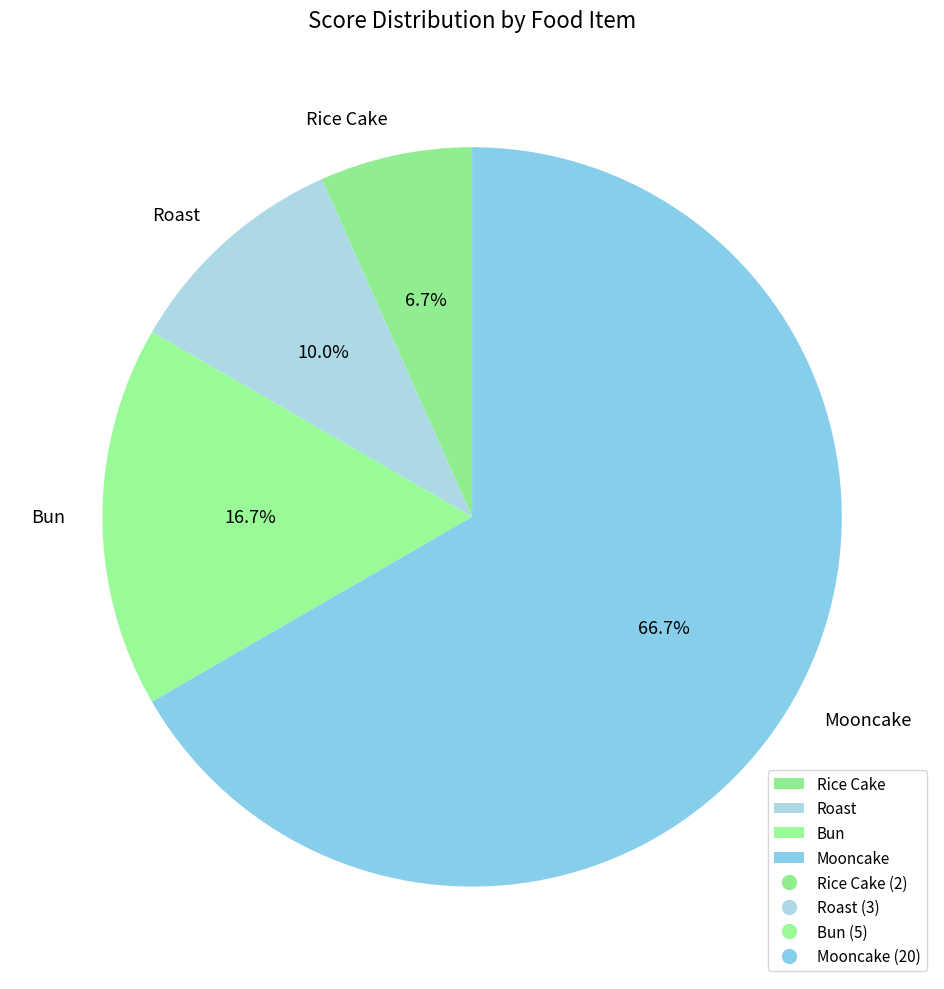

Which has a higher value, Rice Cake or Mooncake?

Mooncake